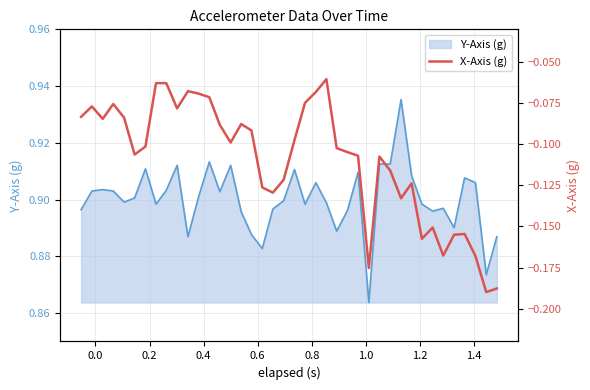

What is the difference between the maximum and minimum values?

0.1